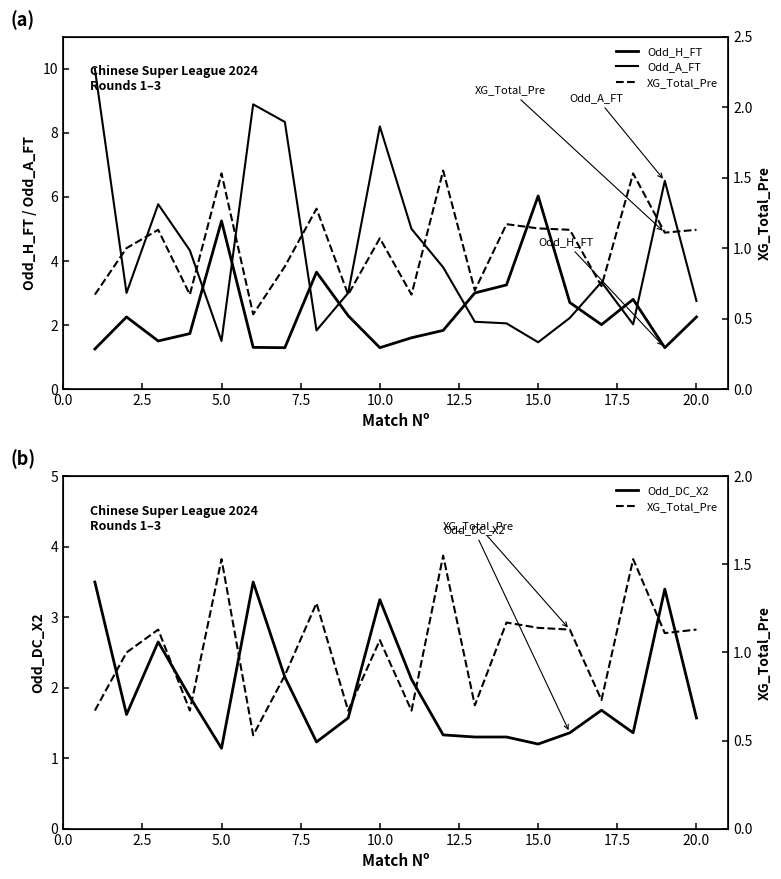

What is the maximum value for Odd_DC_X2?

3.5